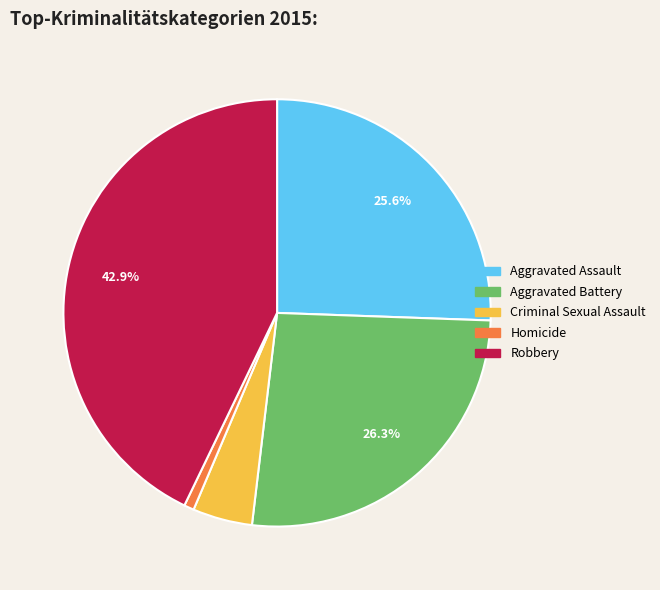

To the nearest percent, what percentage of the pie is Robbery?

43%